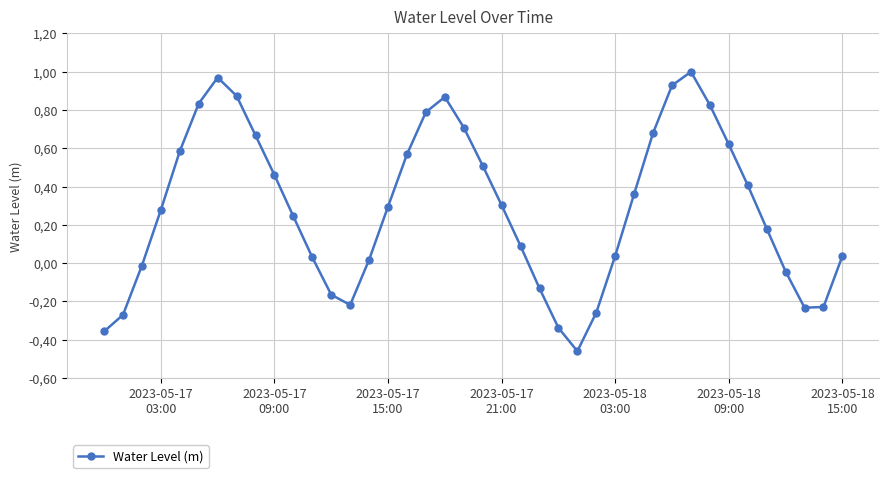

What is the difference between the maximum and minimum values?

1.5